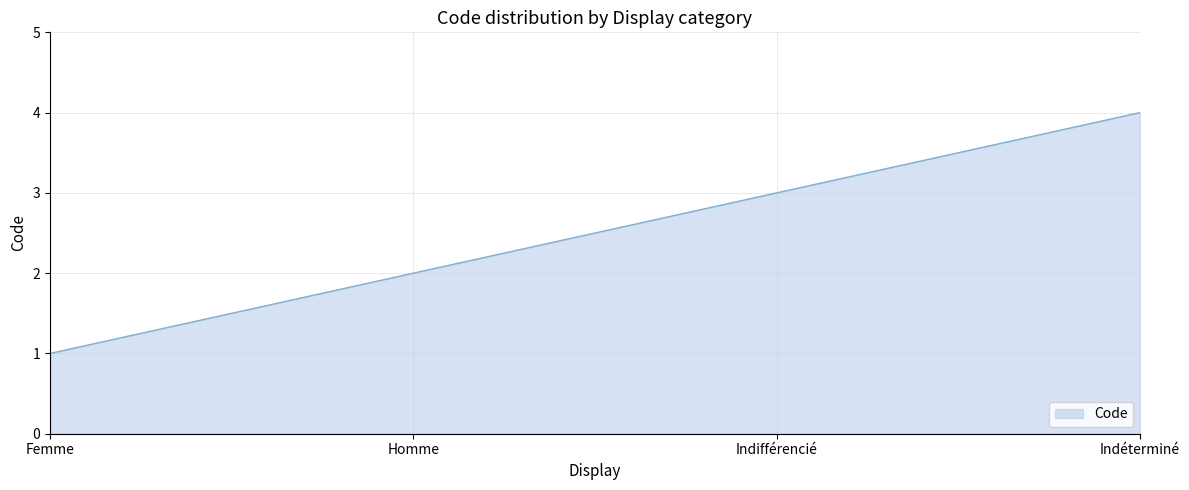

Rank the categories by value from lowest to highest.

Femme, Homme, Indifférencié, Indéterminé